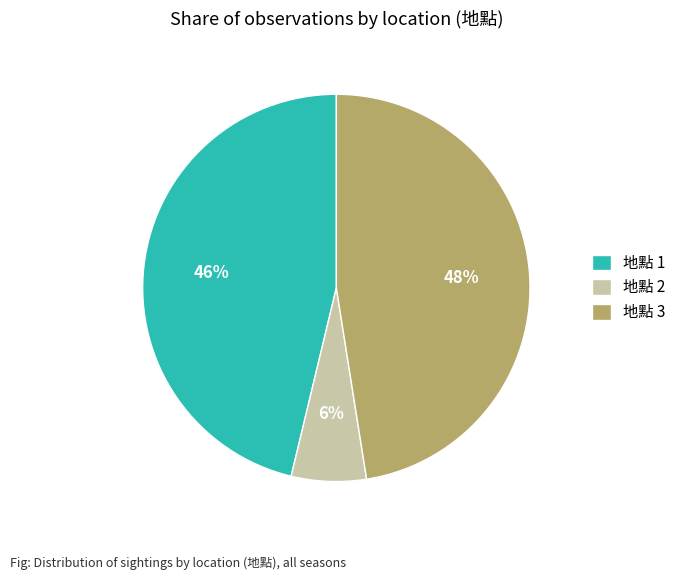

What percentage is the 地點 1 slice, to the nearest percent?

46%